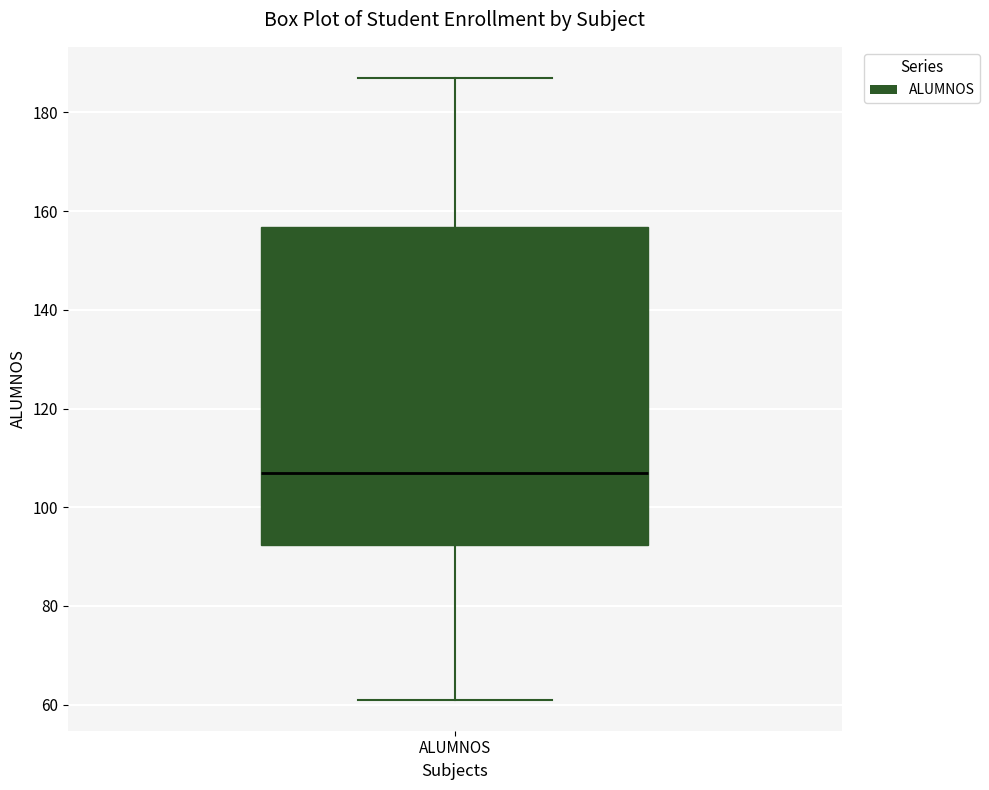

Read this box plot against the y-axis: the position of the median line, the range covered by the box, and the ends of both whiskers. The values are not printed on the chart, so give them approximately, as read against the axis.

median 108, box 92 to 156, whiskers 62 to 188